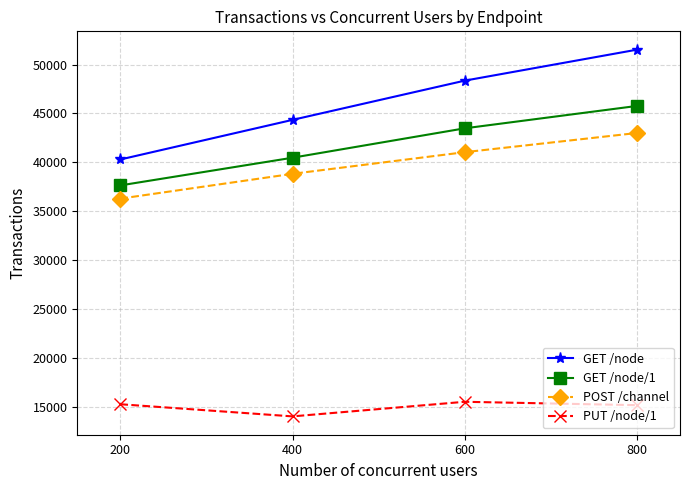

At which category does PUT /node/1 reach its first local valley?

400